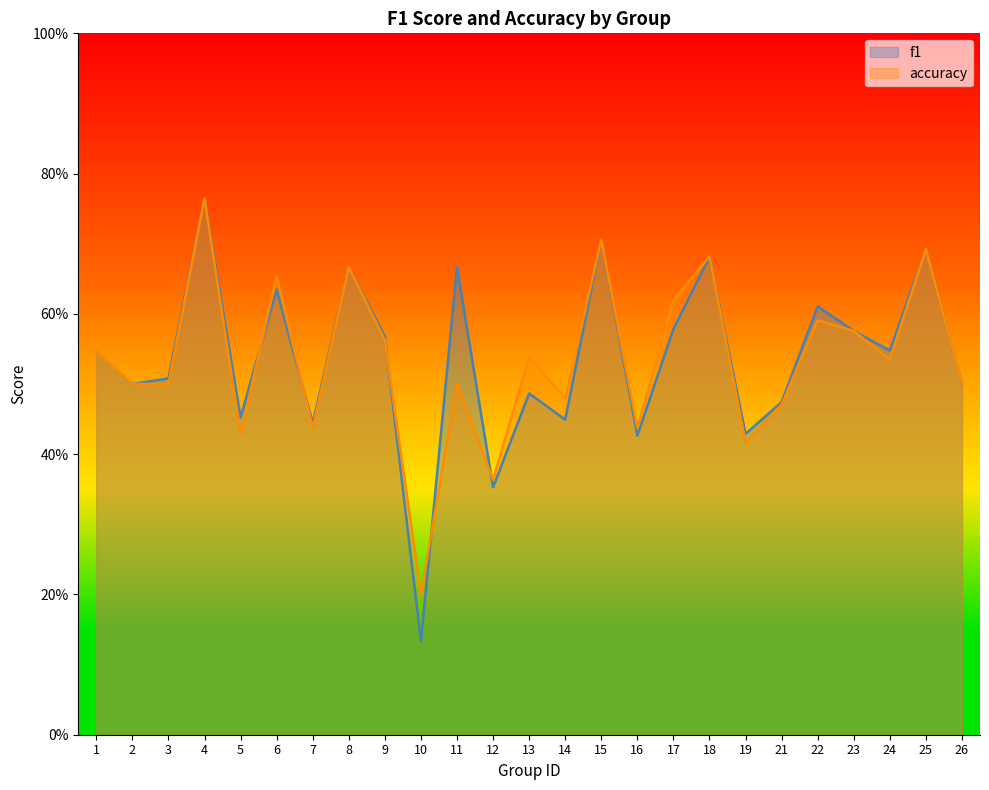

Between 21 and 22, which is larger?

22